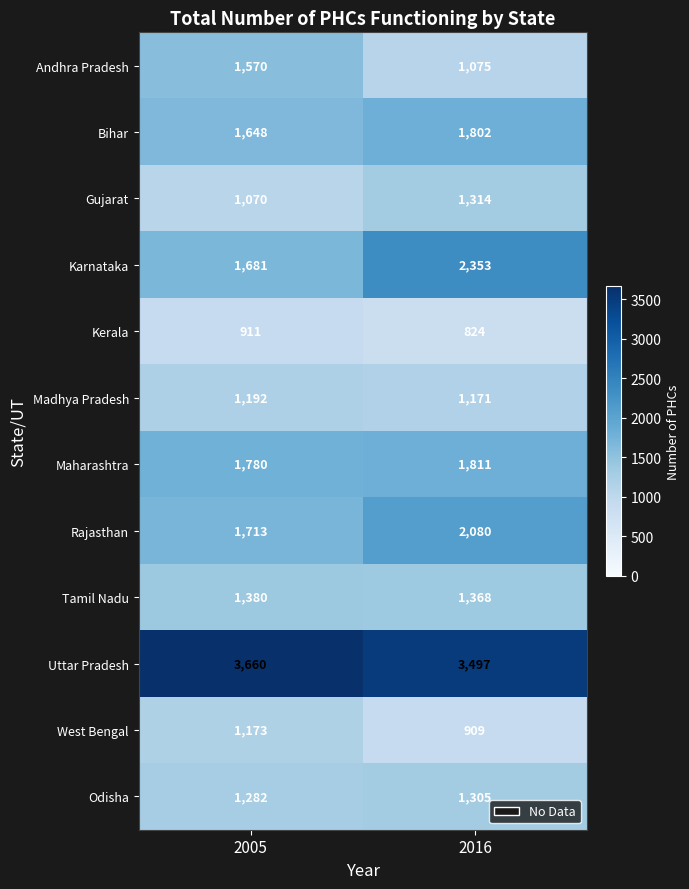

How many categories are shown in the chart?

2